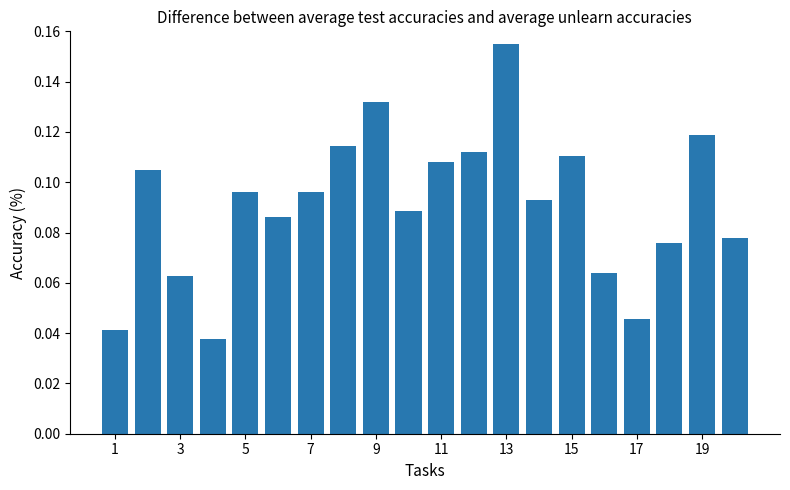

How many values are between 0 and 1?

20